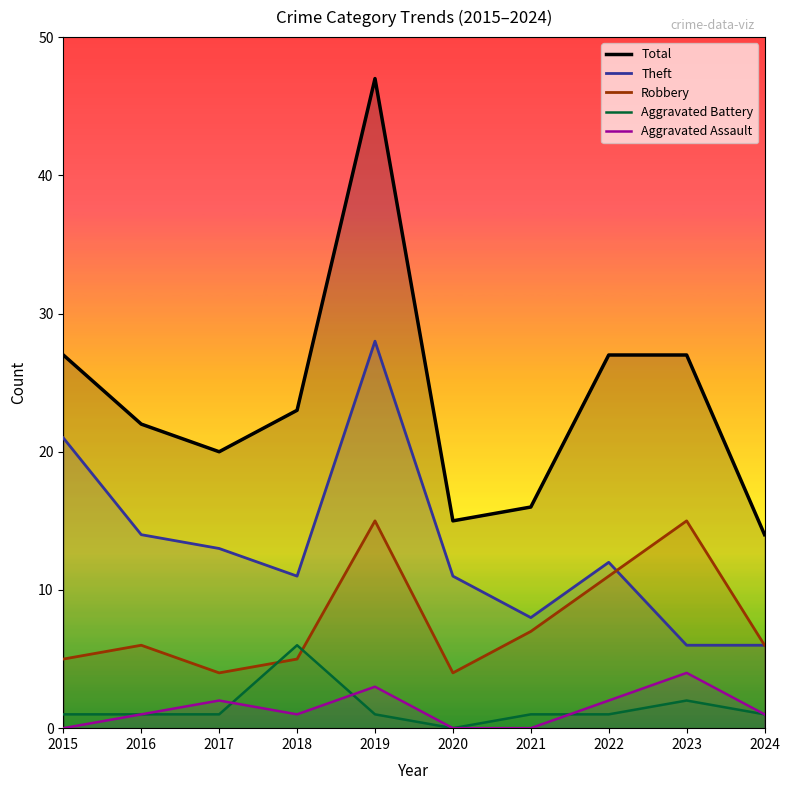

True or false: Aggravated Battery has a value of 2 at 2017.

False